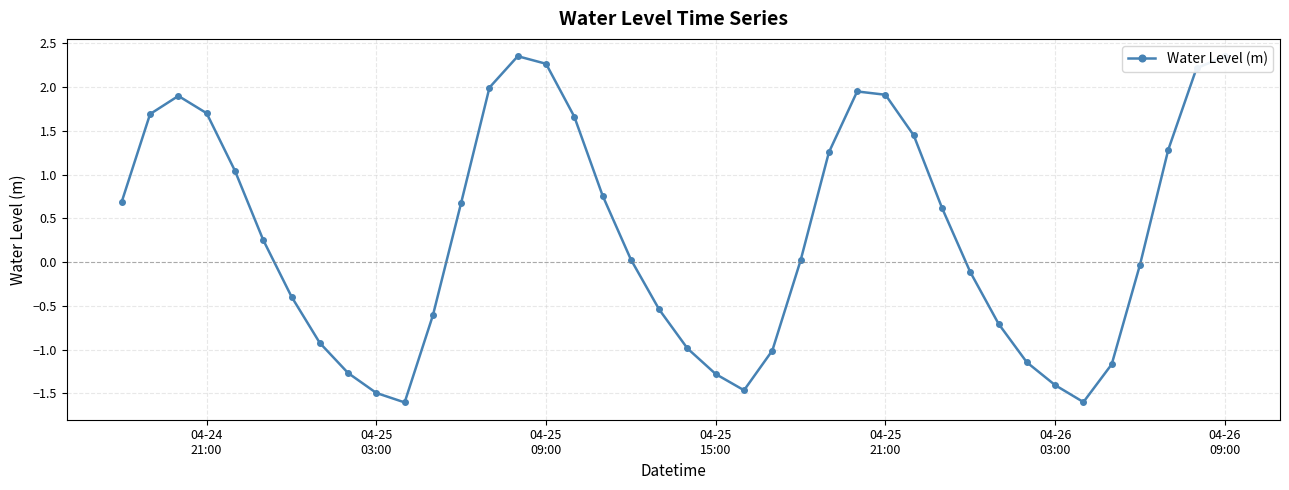

What is the smallest value displayed?

-1.6